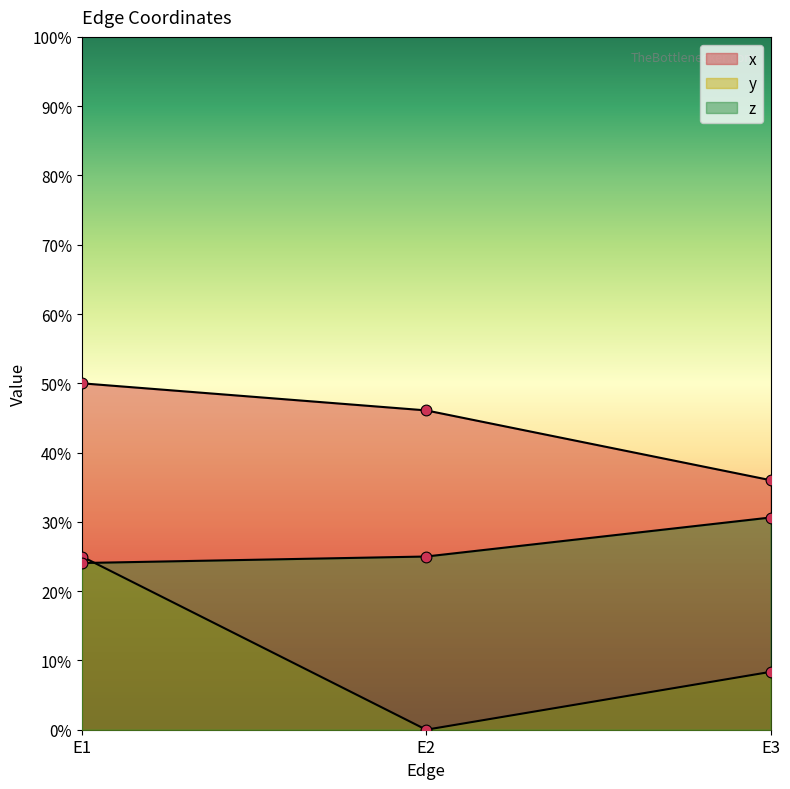

What is the total value across all series at E1?

1.0